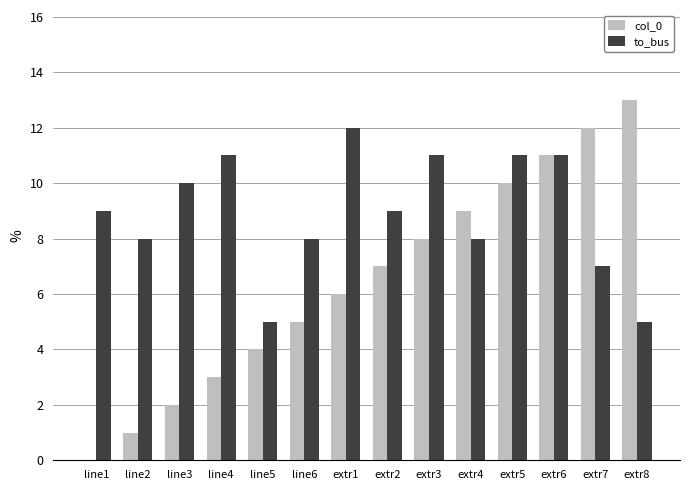

At which category is the sum across all series the highest?

extr6